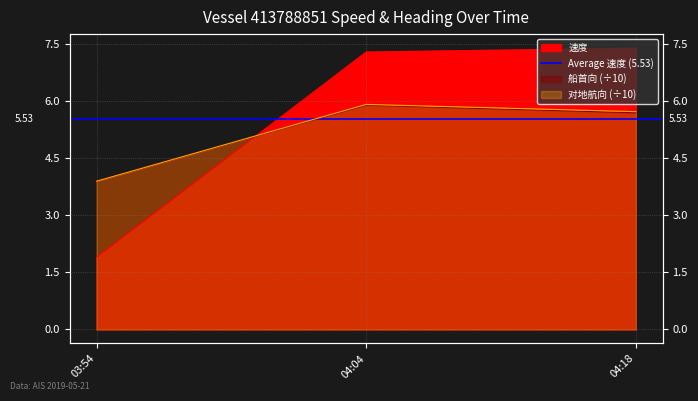

Reading left to right, list all the values displayed in this chart.

速度: 1.9	7.3	7.4
船首向: 3.9	5.9	5.7
对地航向: 3.9	5.9	5.7